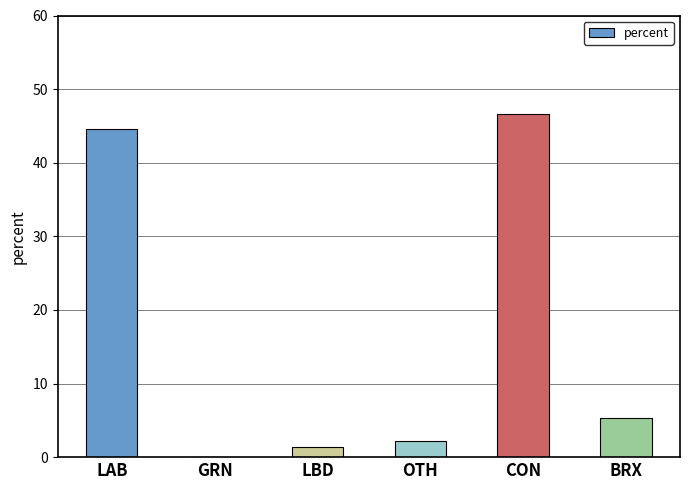

What is the average value?

16.7